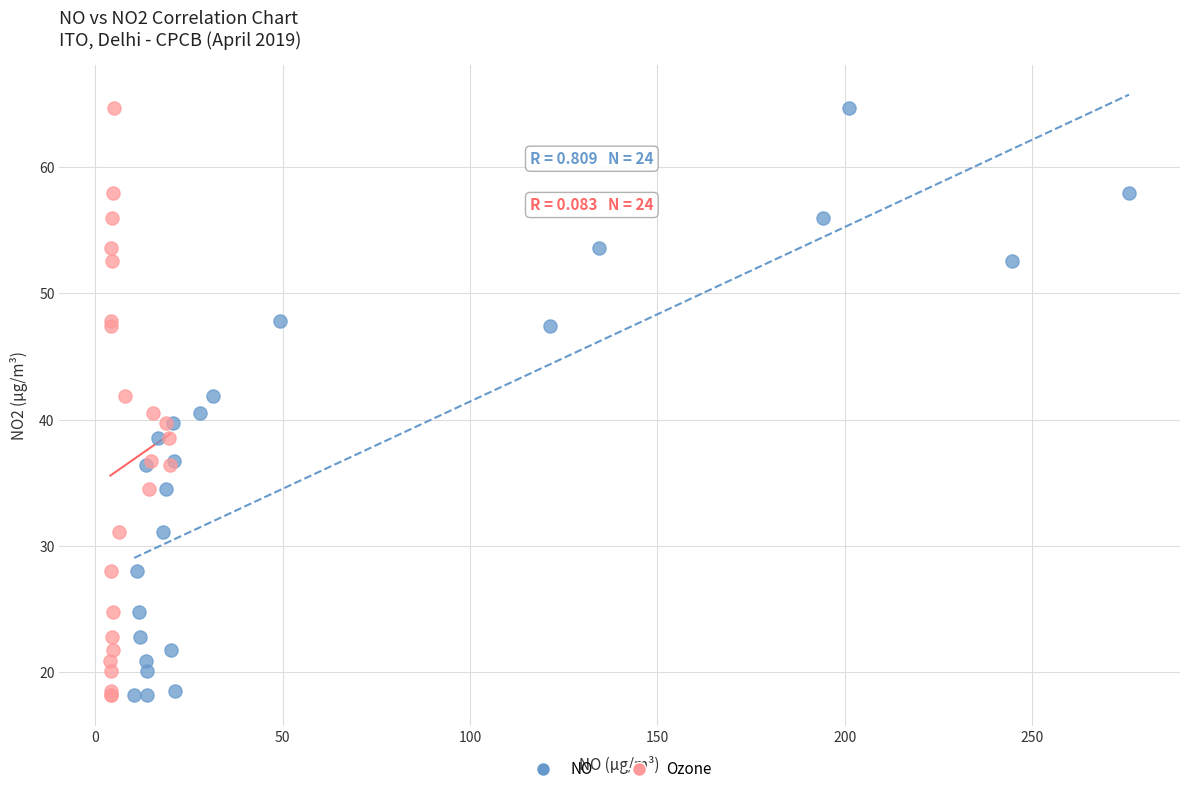

What are all the series names shown in the legend?

NO, Ozone